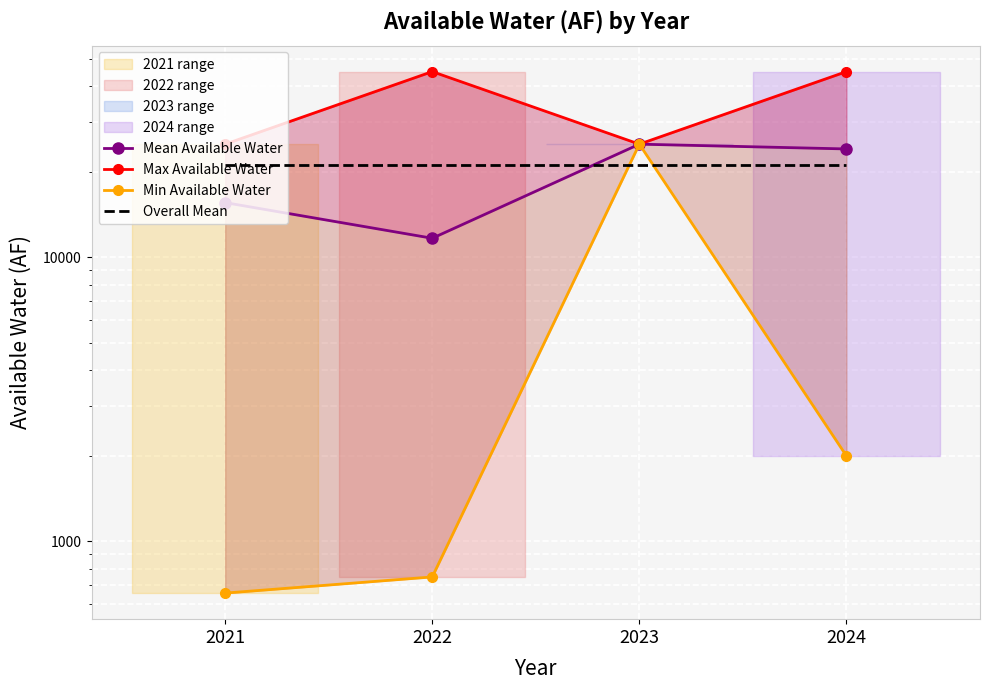

What is the value of the Mean Available Water point at the 4th from the left?

24049.8